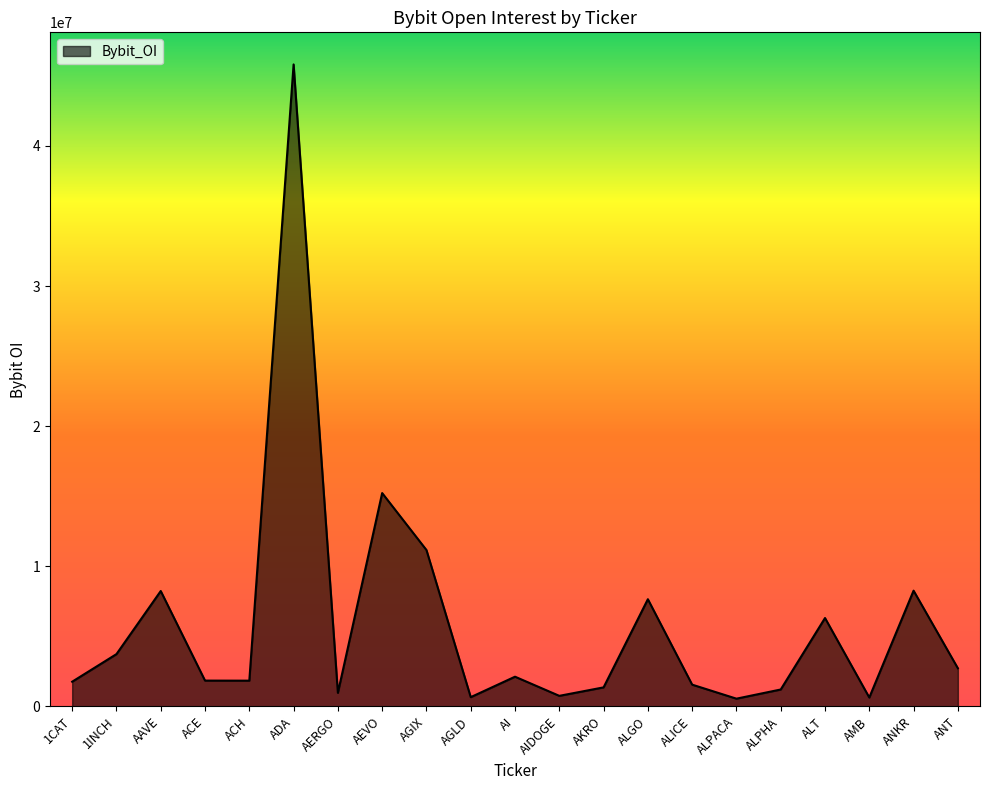

Is it true that the value at ACE is 1838380?

True